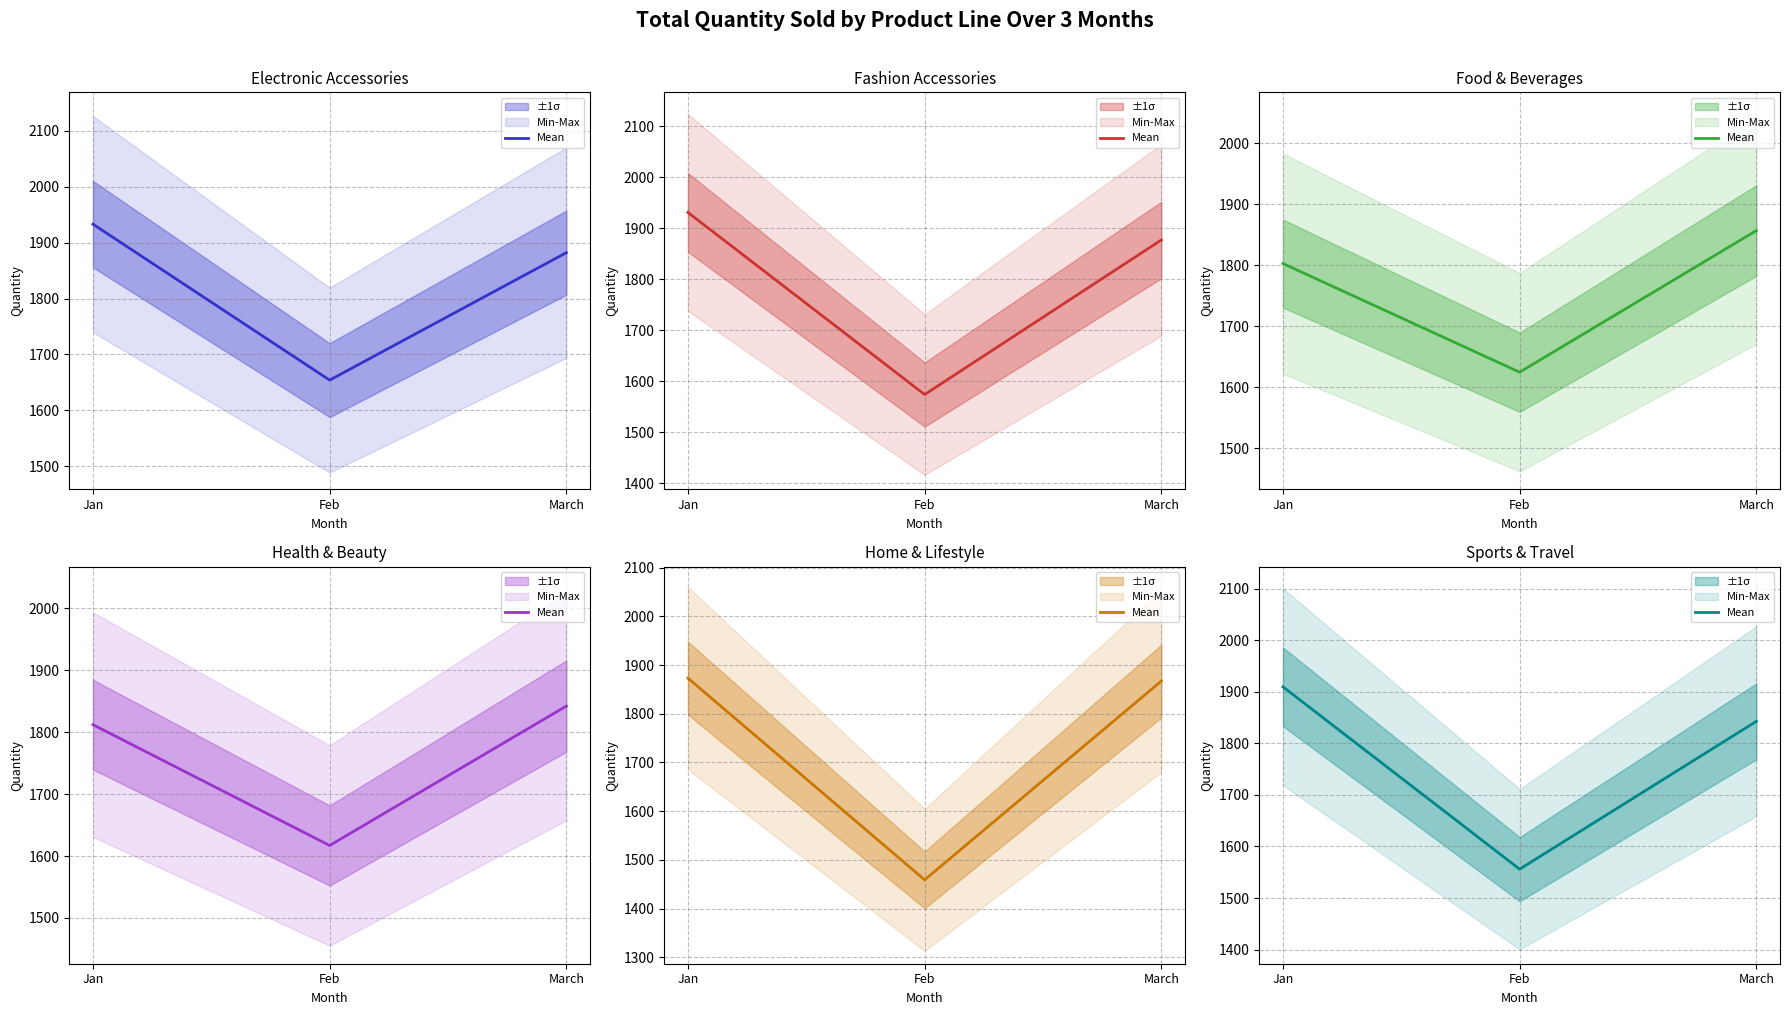

List the labels in order of value, smallest first.

Feb, March, Jan